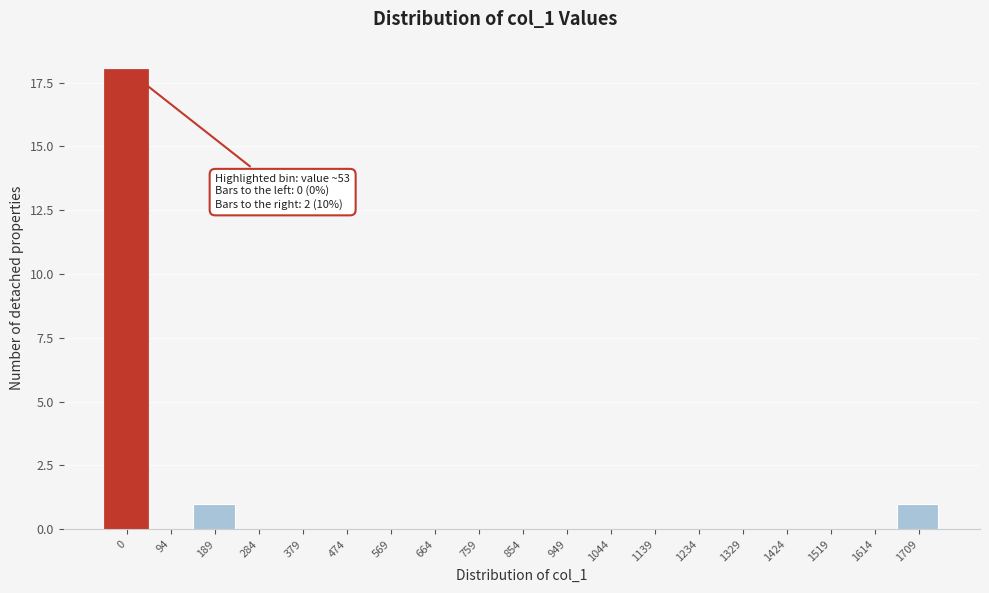

Reading left to right, transcribe all the data shown in this chart.

0=18	94=0	189=1	284=0	379=0	474=0	569=0	664=0	759=0	854=0	949=0	1044=0	1139=0	1234=0	1329=0	1424=0	1519=0	1614=0	1709=1